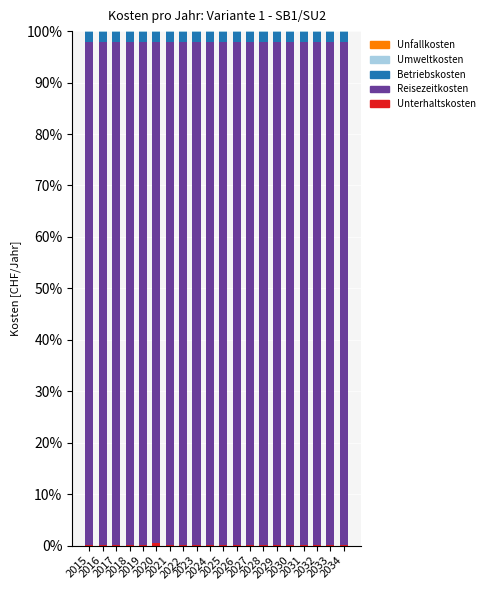

How many categories are shown in the chart?

20